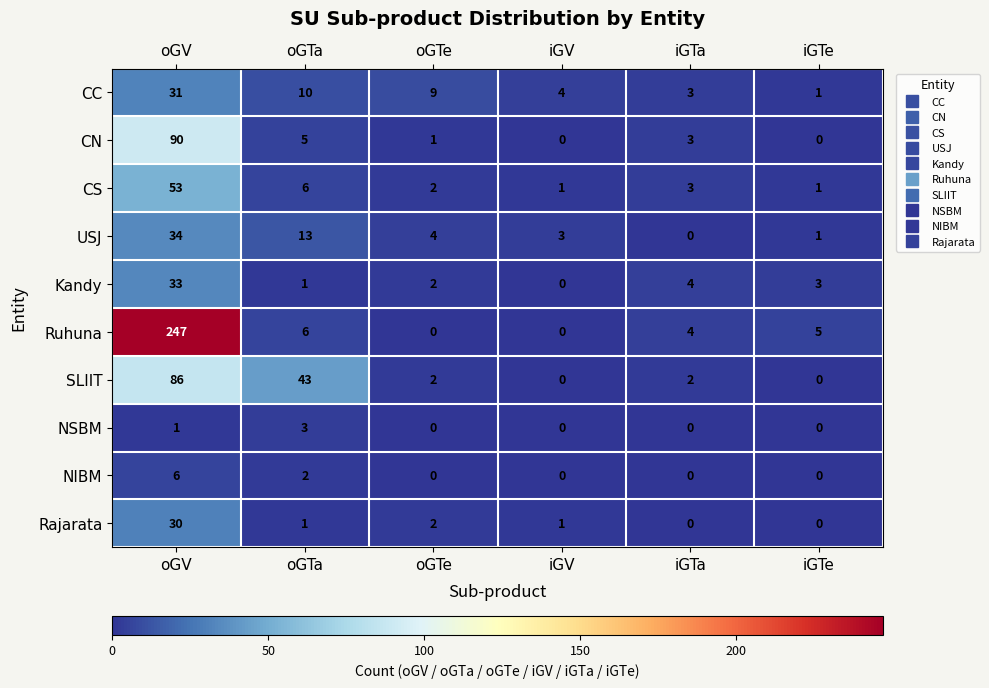

The Kandy series shows 56 at oGV. True or false?

False